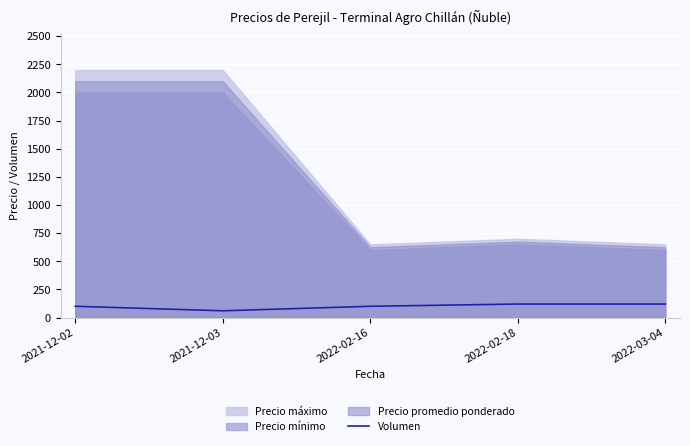

What is the highest value of the Volumen series?

120